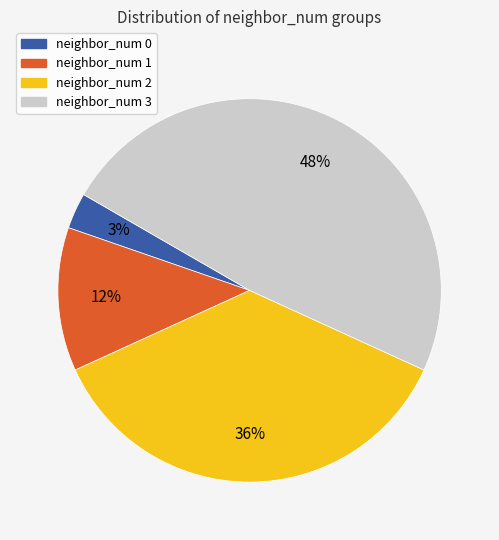

Which has a higher value, neighbor_num 2 or neighbor_num 0?

neighbor_num 2